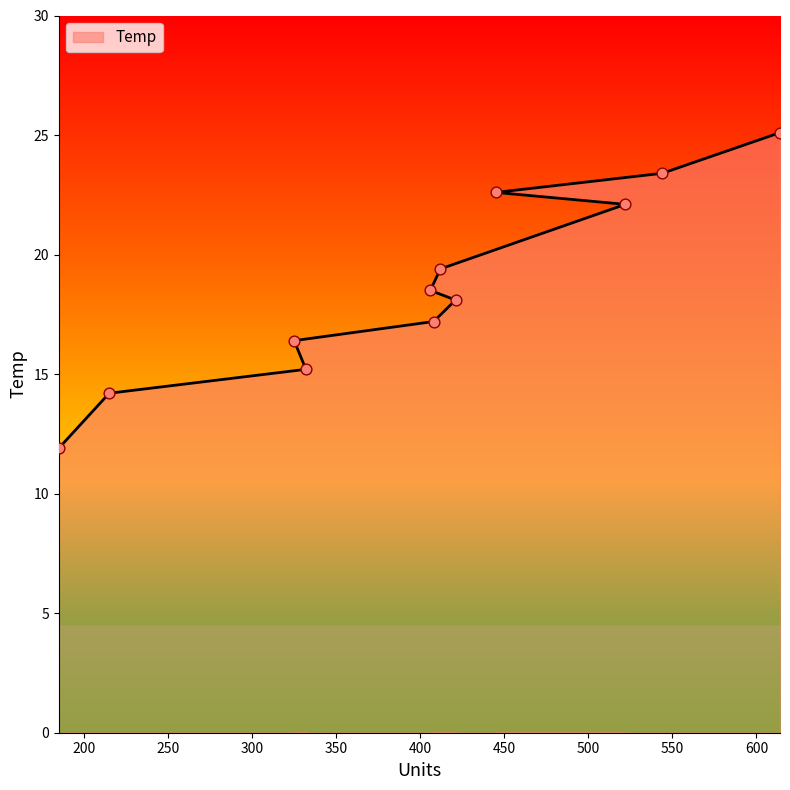

What is the ratio of the value at 408 to the value at 215?

1.2